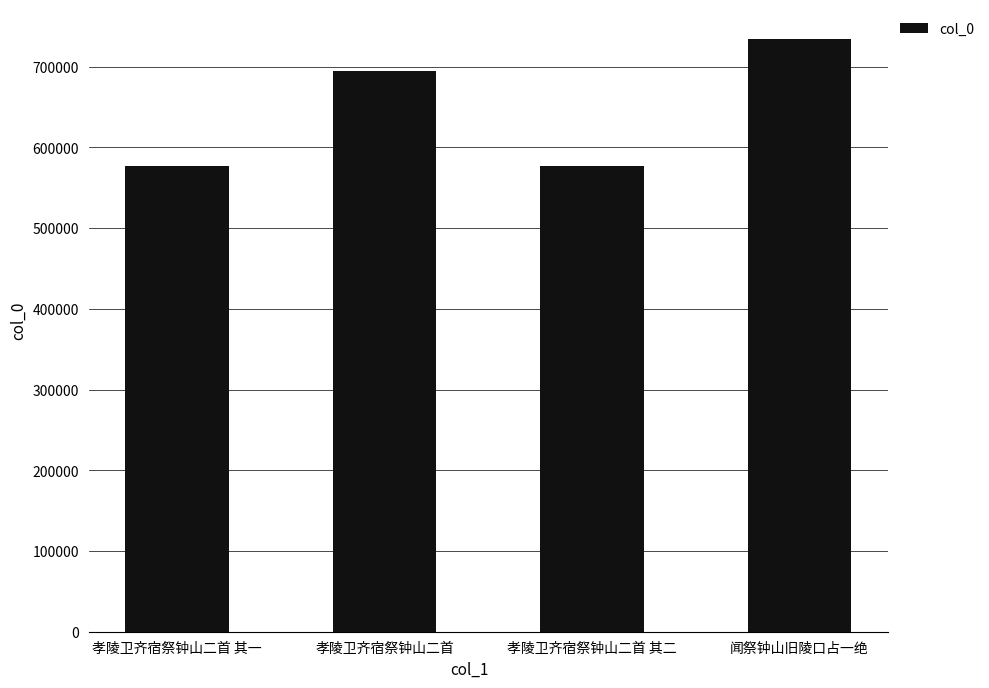

Where is the data nearest to the value 655853?

孝陵卫齐宿祭钟山二首